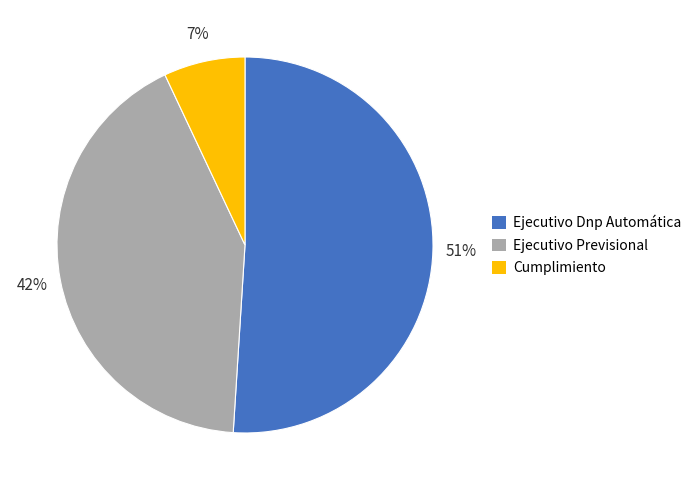

Between Ejecutivo Previsional and Cumplimiento, which is larger?

Ejecutivo Previsional